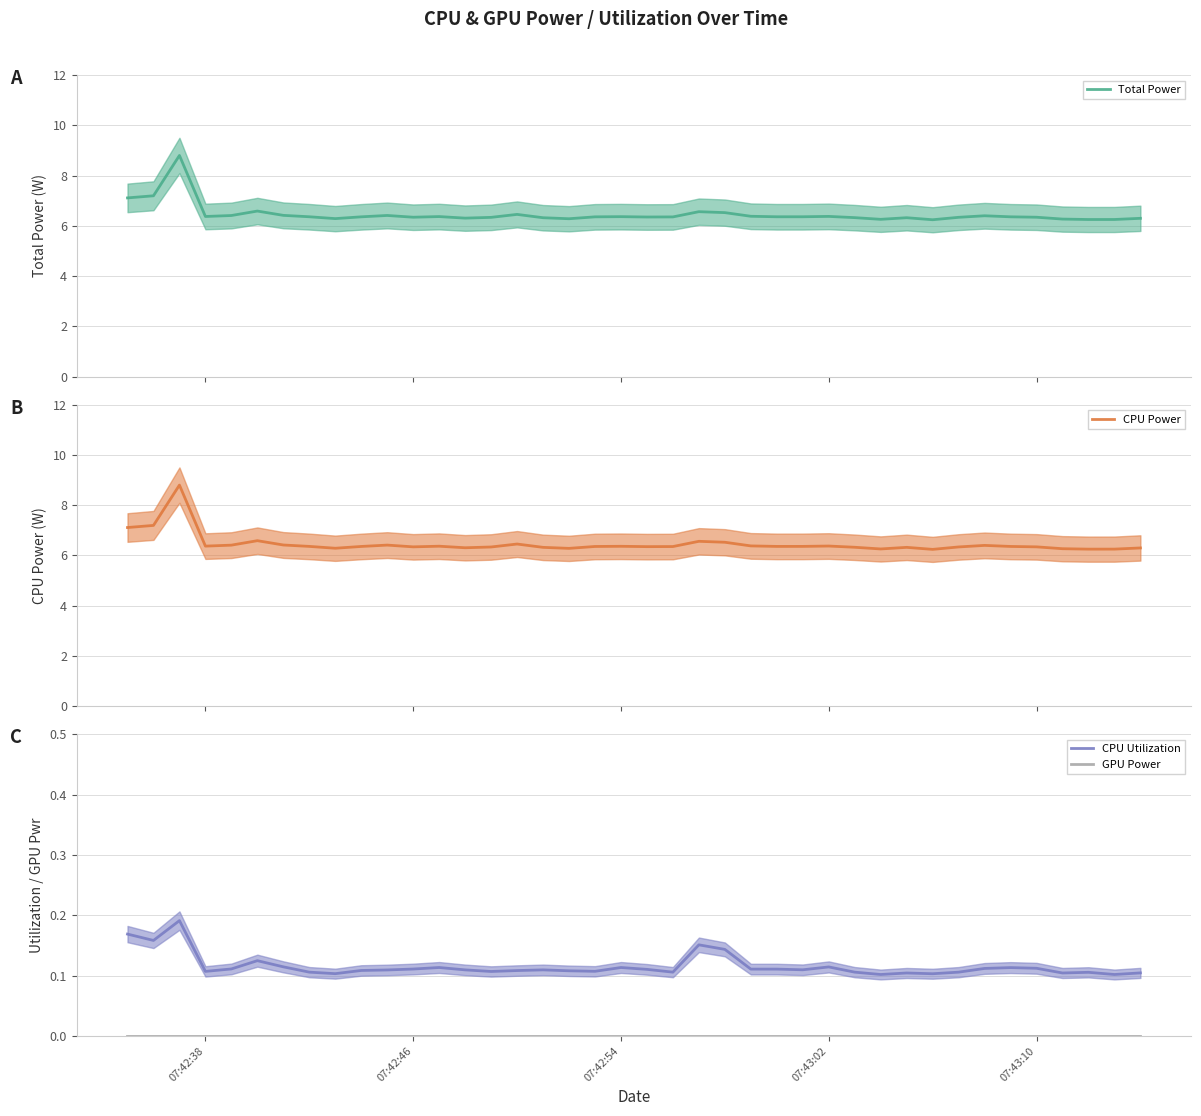

What is the minimum value for Total Power?

6.2